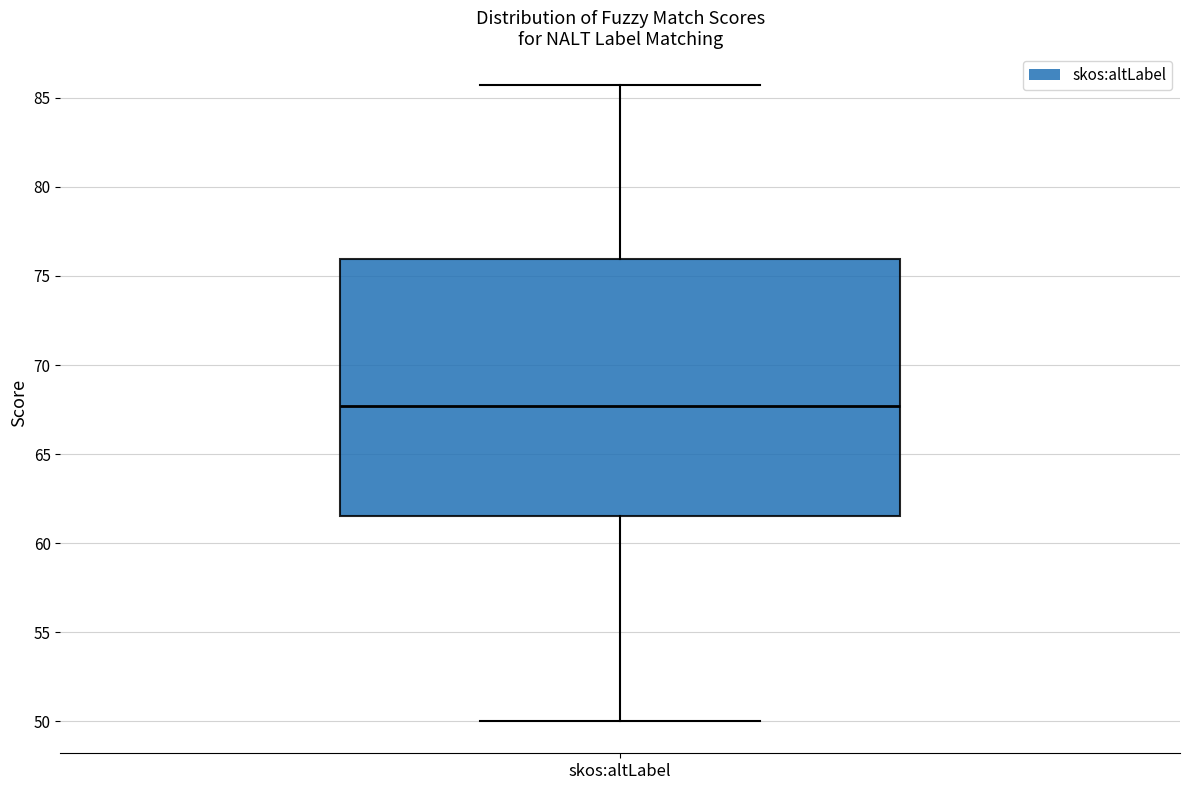

Read this box plot against the y-axis: the position of the median line, the range covered by the box, and the ends of both whiskers. The values are not printed on the chart, so give them approximately, as read against the axis.

median 67.5, box 61.5 to 76.0, whiskers 50.0 to 85.5